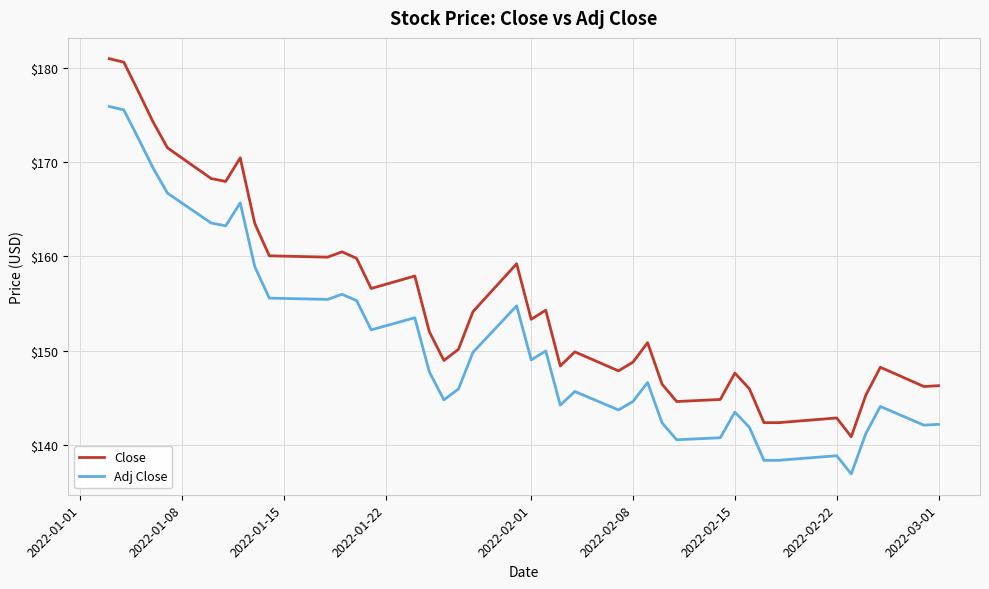

What is the difference between the maximum and minimum values in the Adj Close series?

38.9